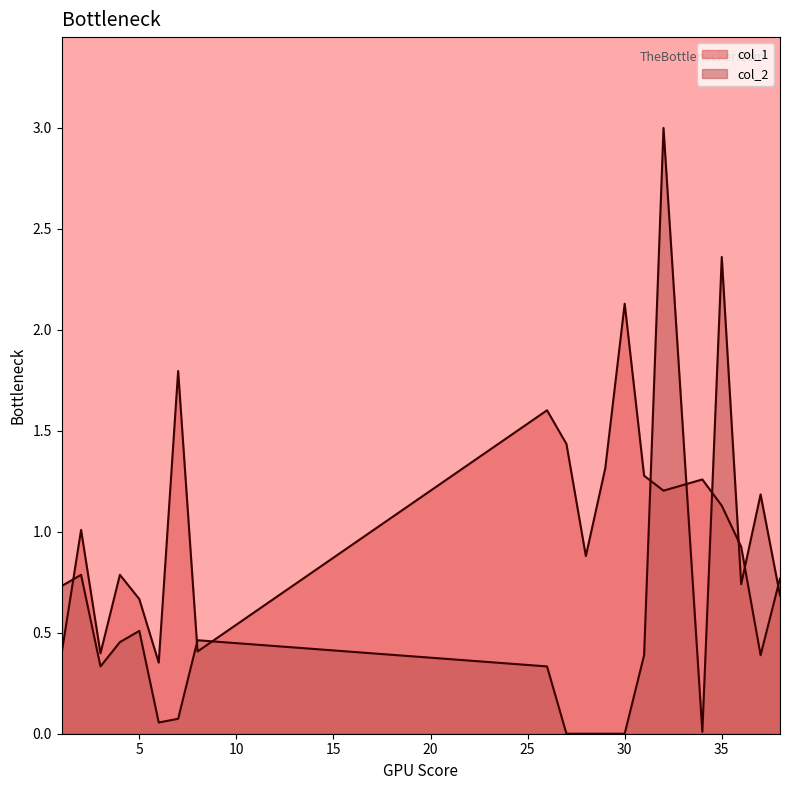

Rank the categories by value from highest to lowest.

30, 7, 26, 27, 29, 31, 34, 32, 35, 2, 36, 28, 4, 38, 5, 8, 1, 3, 37, 6